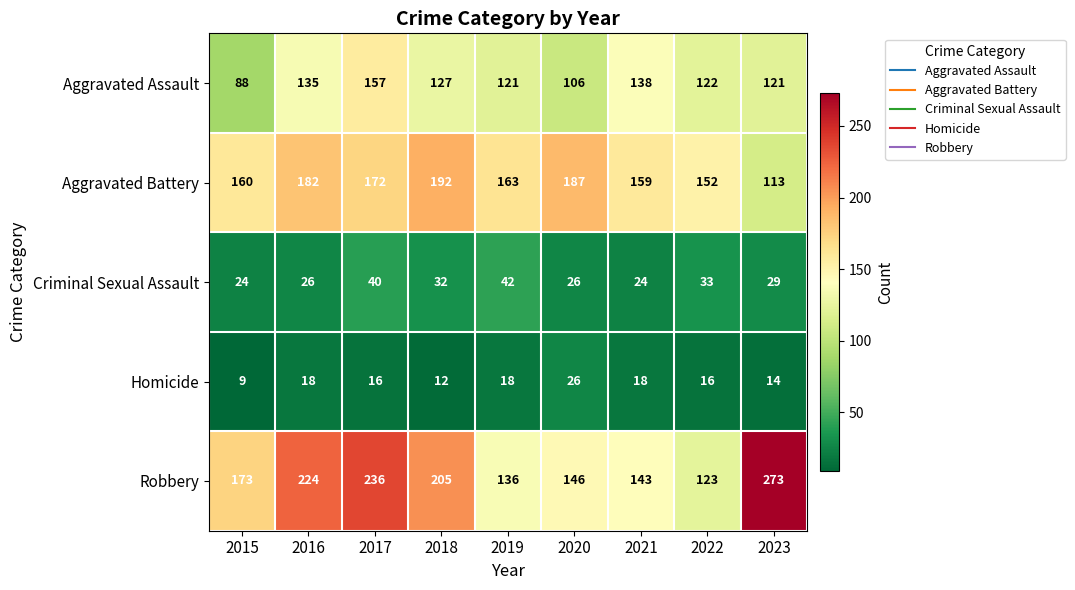

At how many categories does at least one series exceed 167?

6